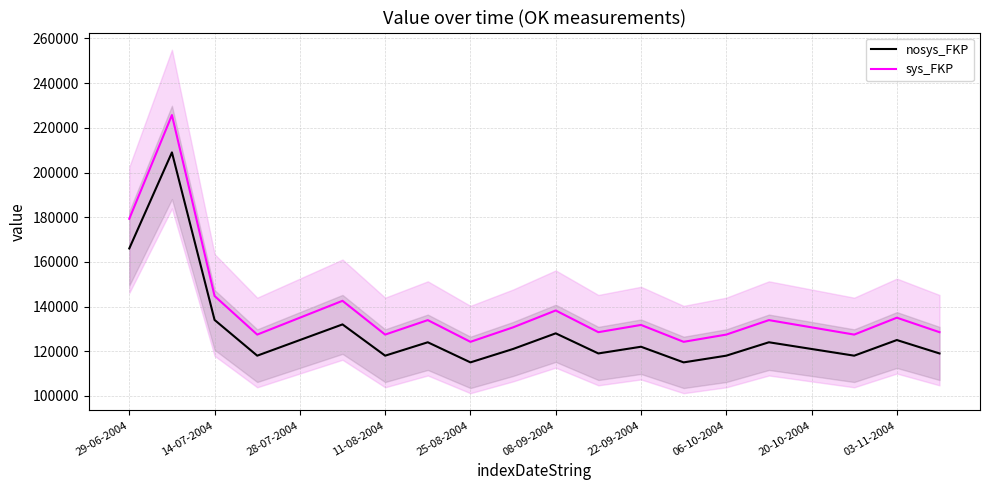

What is the highest value of the sys_FKP series?

225720.0